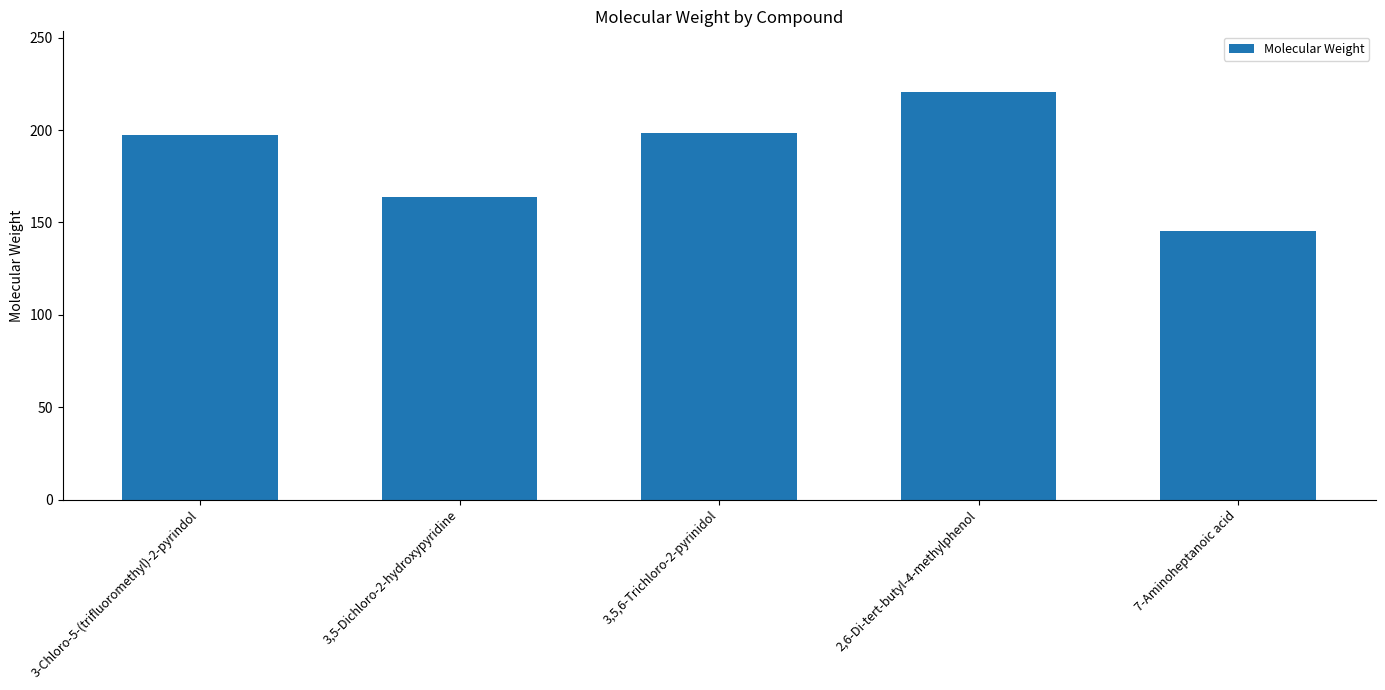

What is the difference between the second highest and second lowest values?

34.4